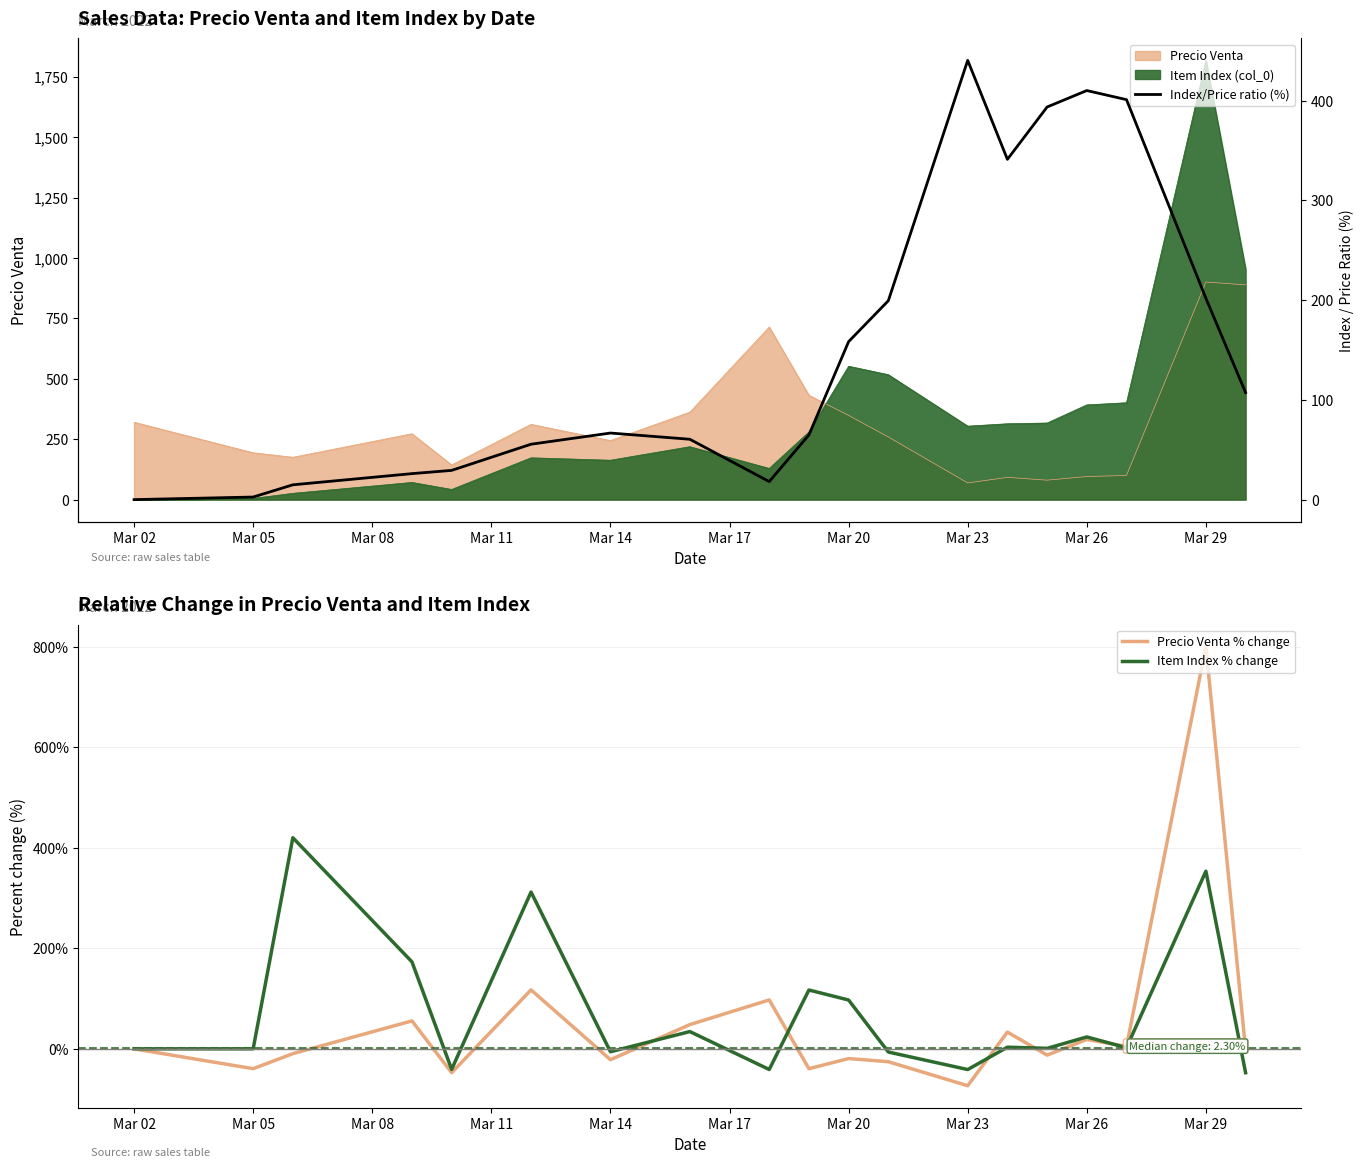

How many values in the Precio Venta % change series are below -1?

10